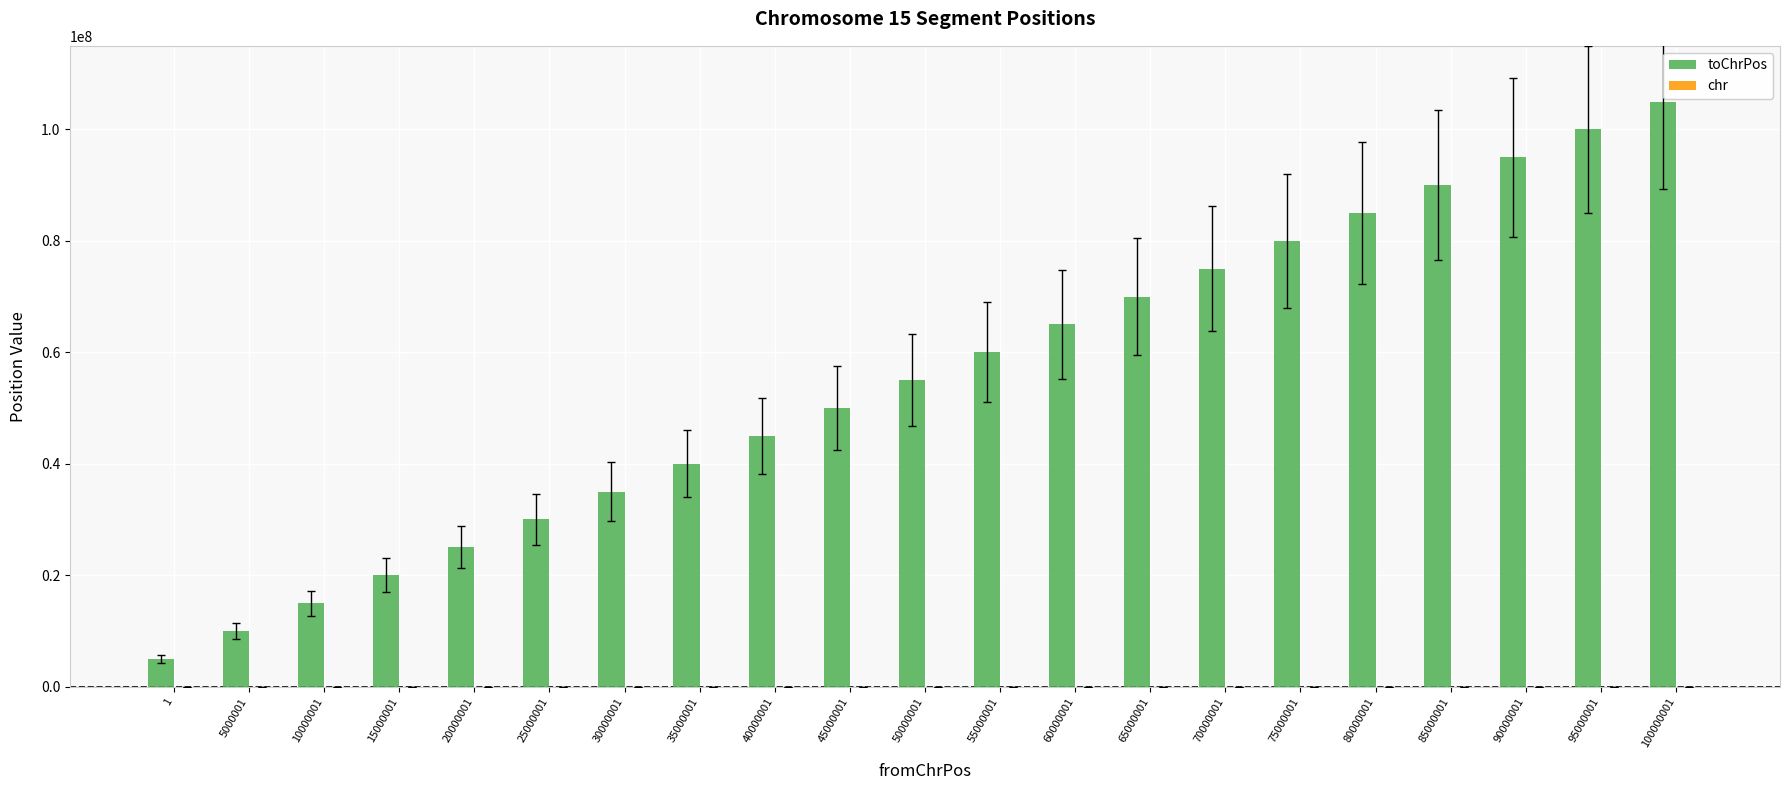

What is the highest value of the toChrPos series?

105000001